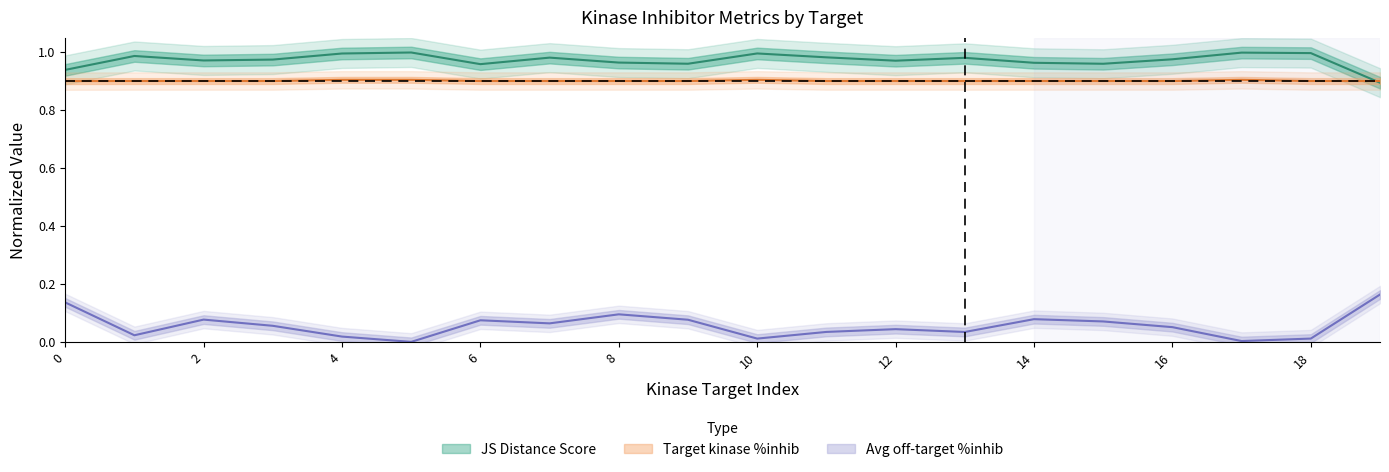

Where is JS Distance Score nearest to the value 0?

19